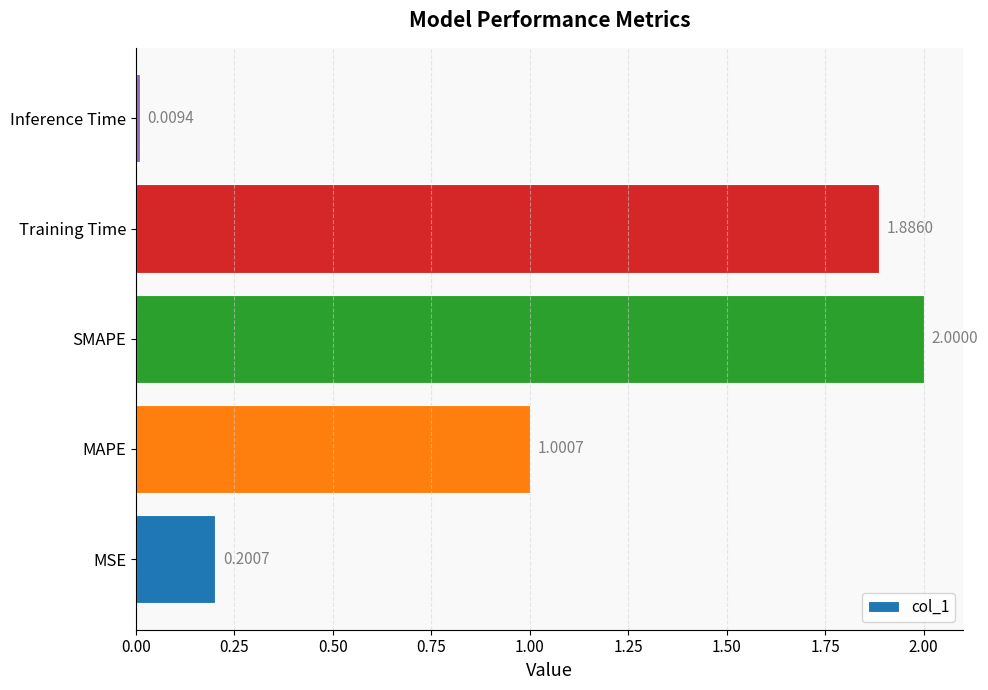

List the labels in order of value, smallest first.

Inference Time, MSE, MAPE, Training Time, SMAPE